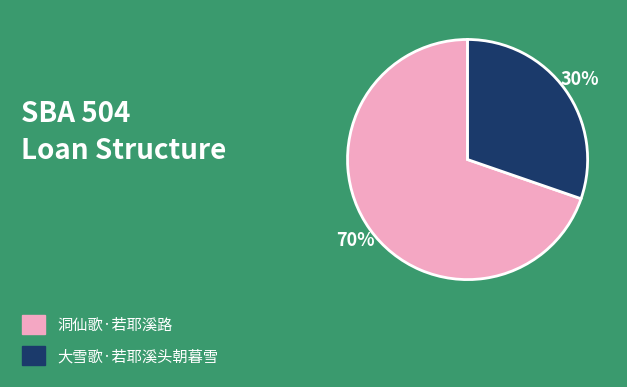

To the nearest percent, what is the average slice percentage?

50%